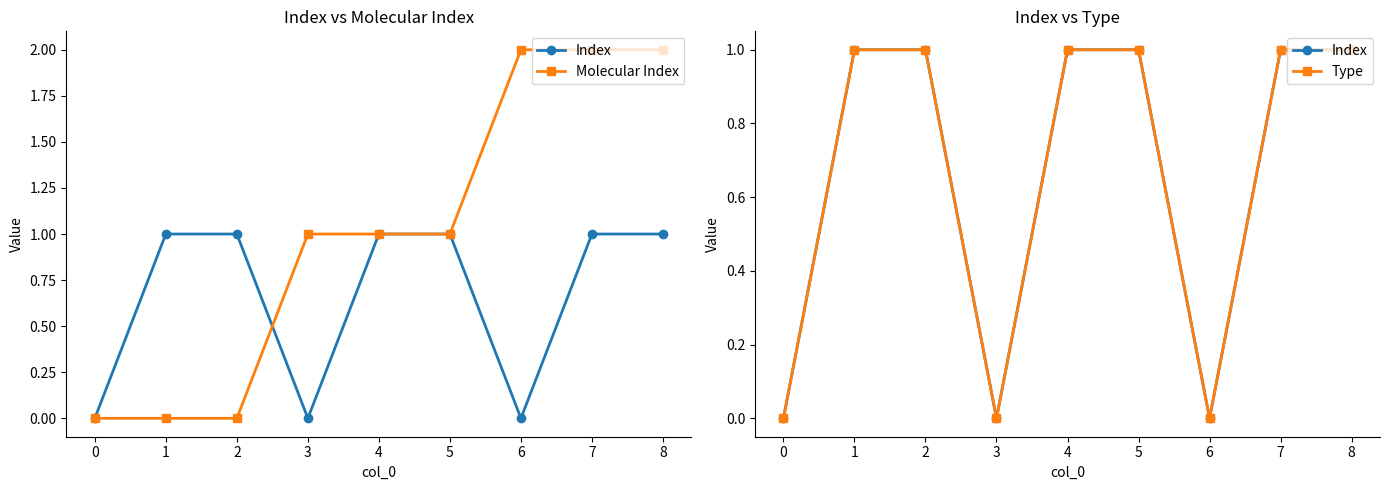

Does the chart display data point markers on the line(s)?

Yes